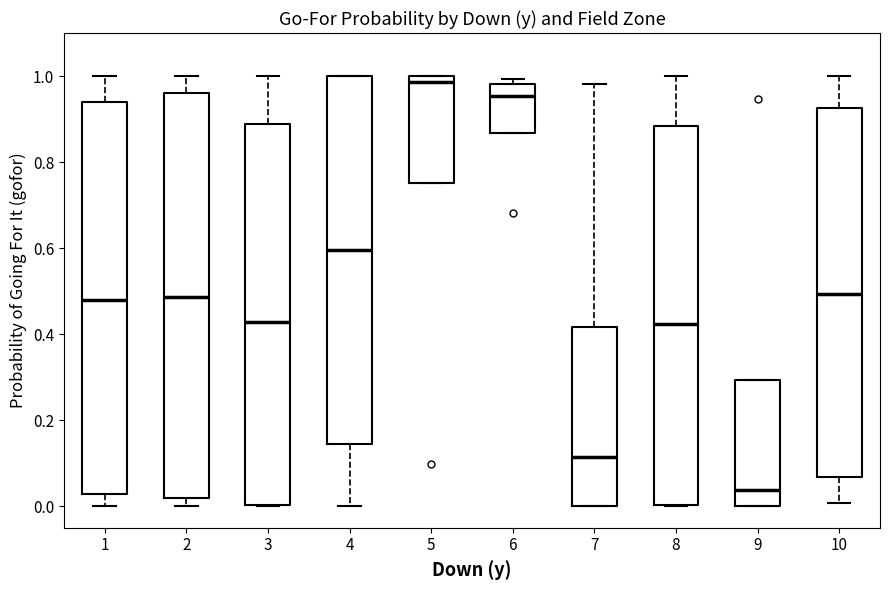

Where does the median line of the box at x = 5 sit on the y-axis? The values are not printed on the chart, so give them approximately, as read against the axis.

0.98